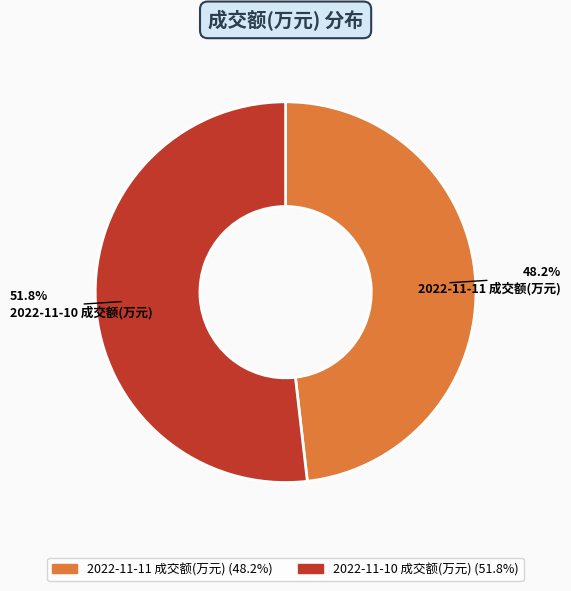

What percentage is the 2022-11-11 成交额(万元) slice, to the nearest percent?

48%